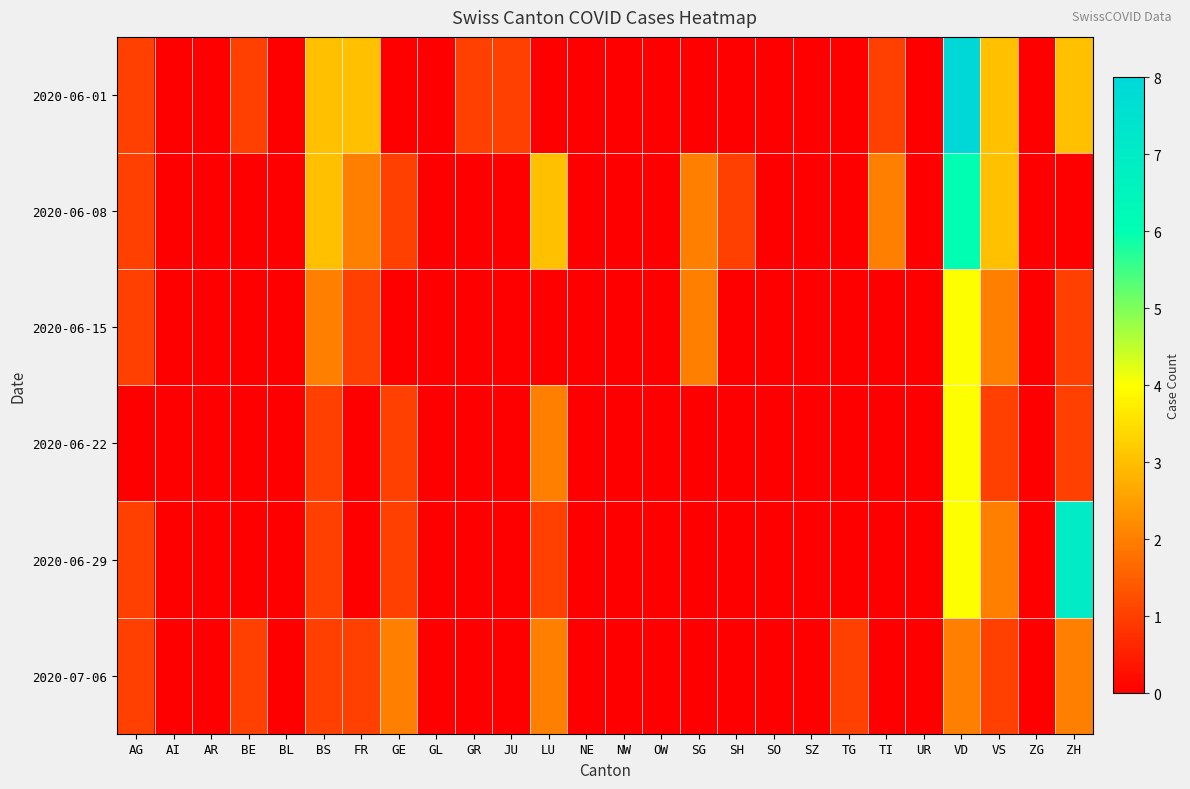

Which series has the largest total across all categories?

2020-06-01